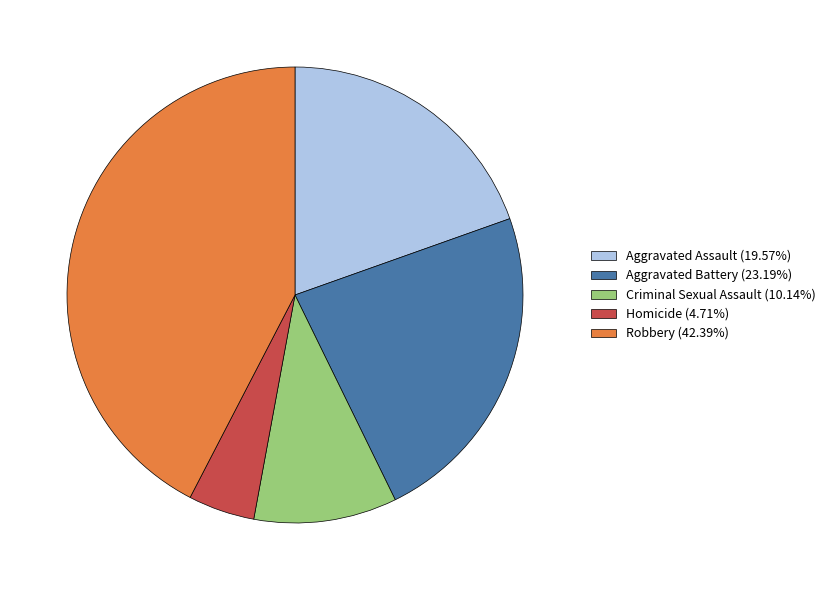

Approximately how many times larger is the value at Robbery (42.39%) compared to Homicide (4.71%)?

9.0